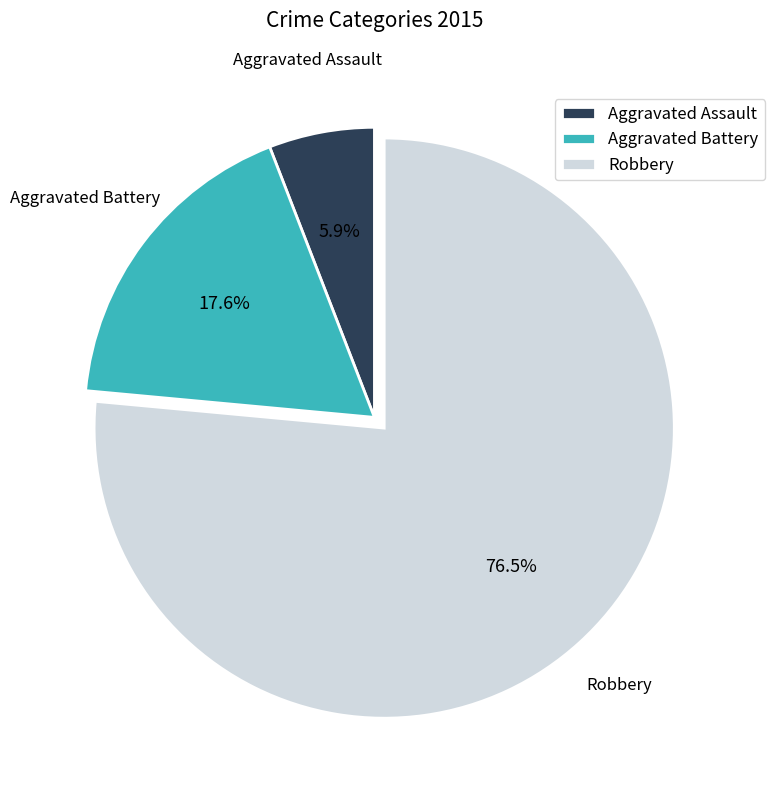

Between Aggravated Battery and Robbery, which is larger?

Robbery